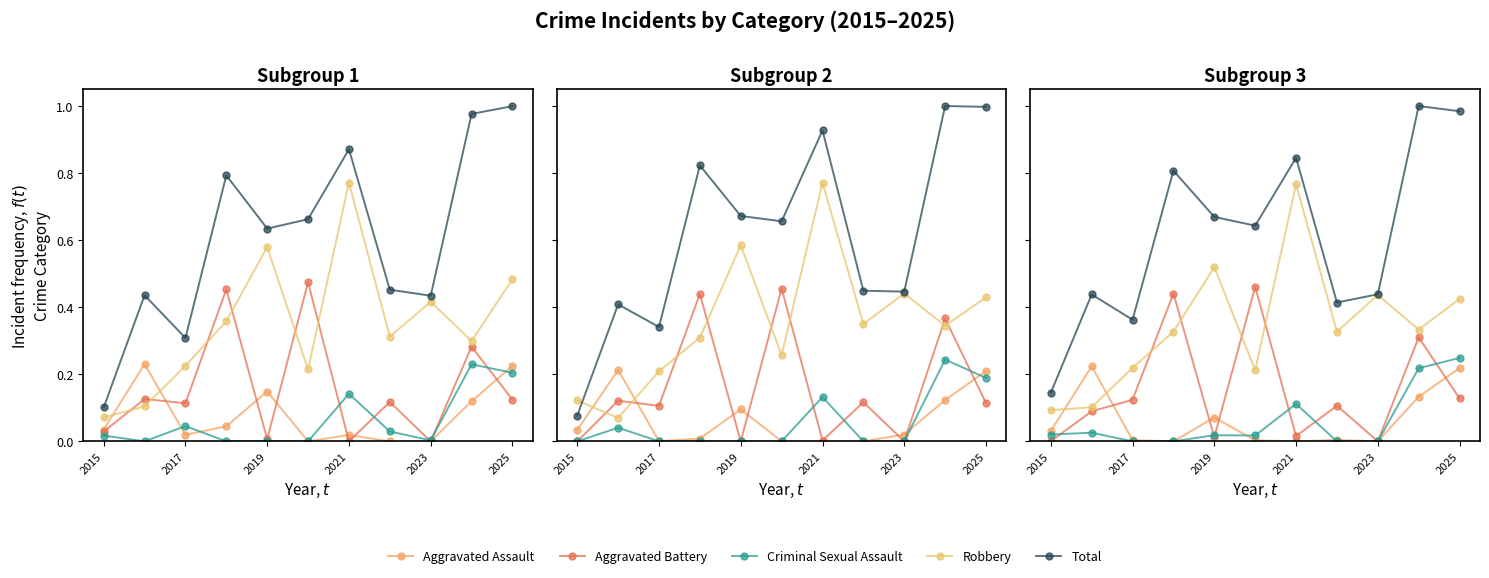

True or false: Total and Aggravated Battery intersect in this chart.

False